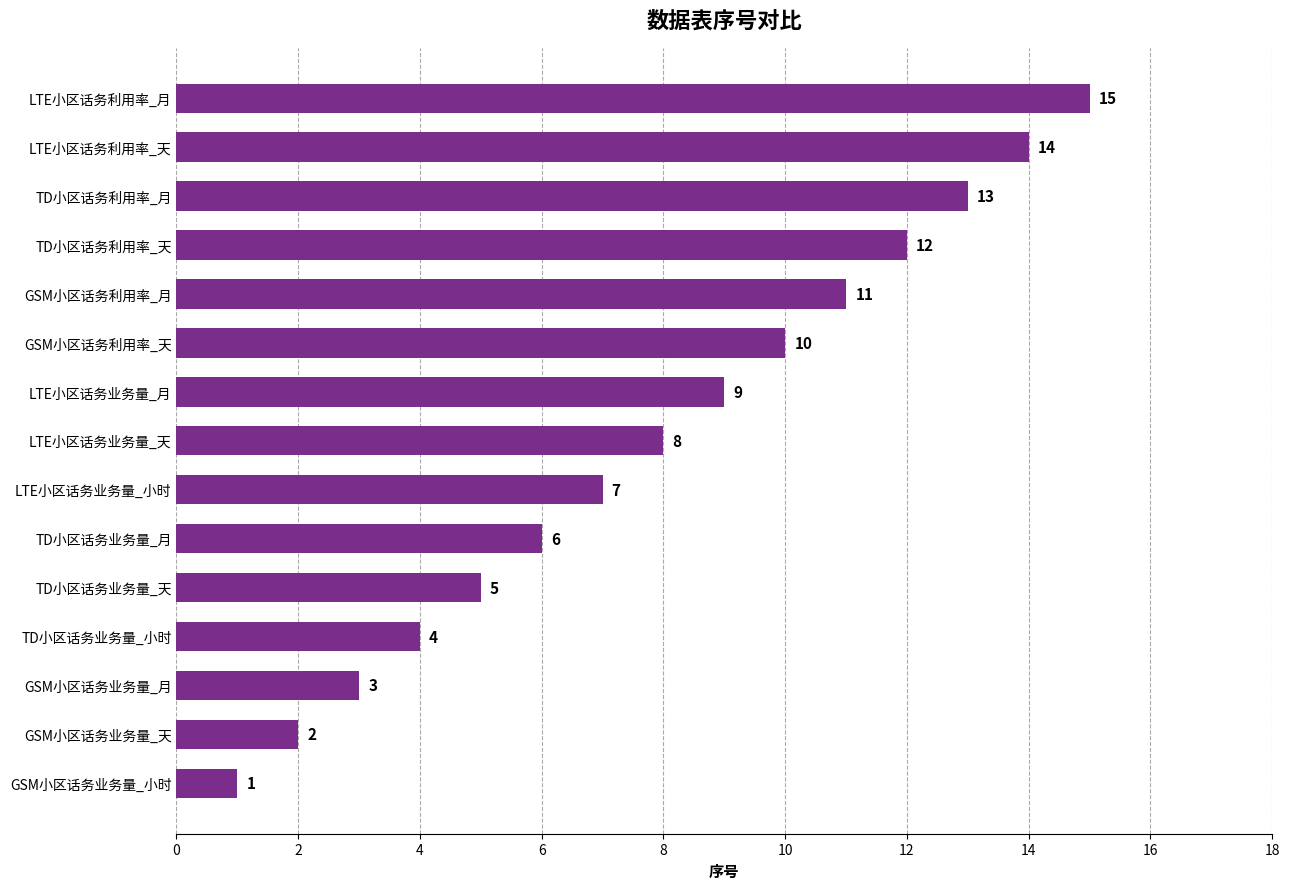

How many categories are shown in the chart?

15